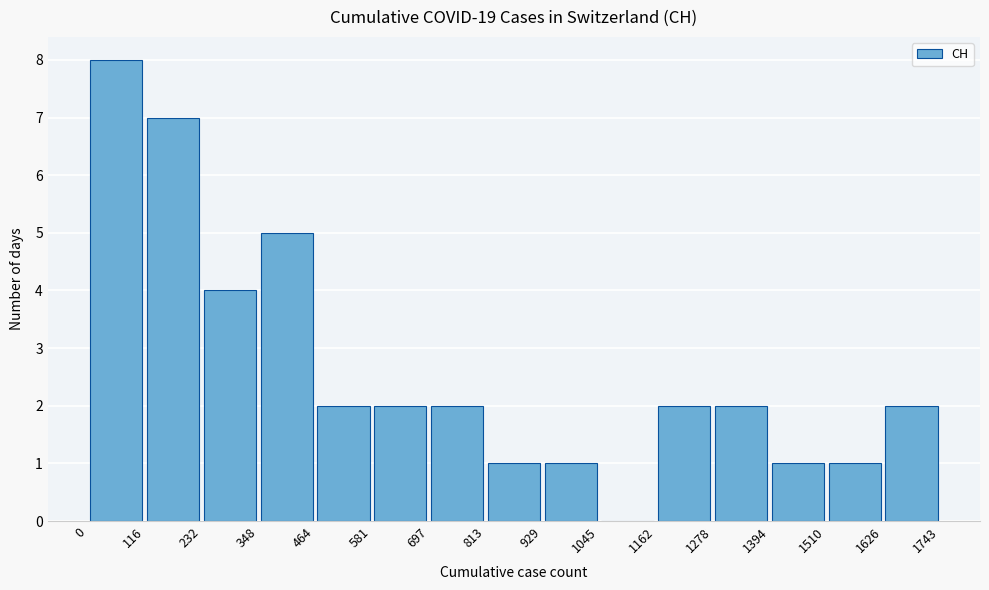

Reading left to right, transcribe this chart: for each bar, give the range it covers on the x-axis and its height. The values are not printed on the chart, so give them approximately, as read against the axis.

0 to 116: 8
116 to 232: 7
232 to 348: 4
348 to 464: 5
464 to 581: 2
581 to 697: 2
697 to 813: 2
813 to 929: 1
929 to 1045: 1
1045 to 1162: 0
1162 to 1278: 2
1278 to 1394: 2
1394 to 1510: 1
1510 to 1626: 1
1626 to 1743: 2